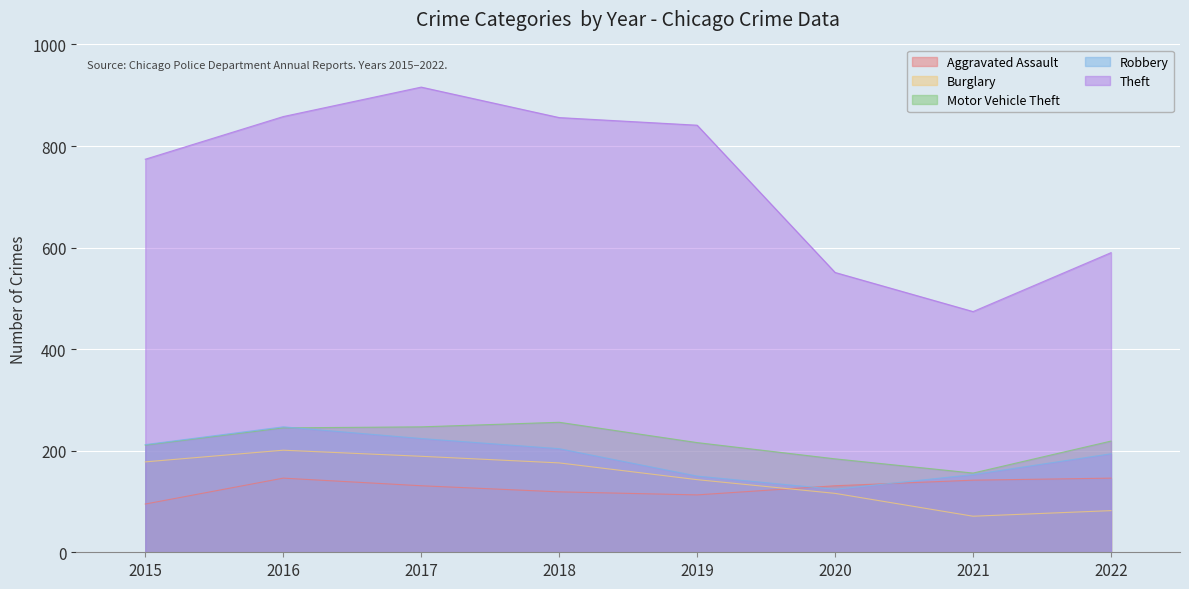

Which series has the widest spread of values?

Theft